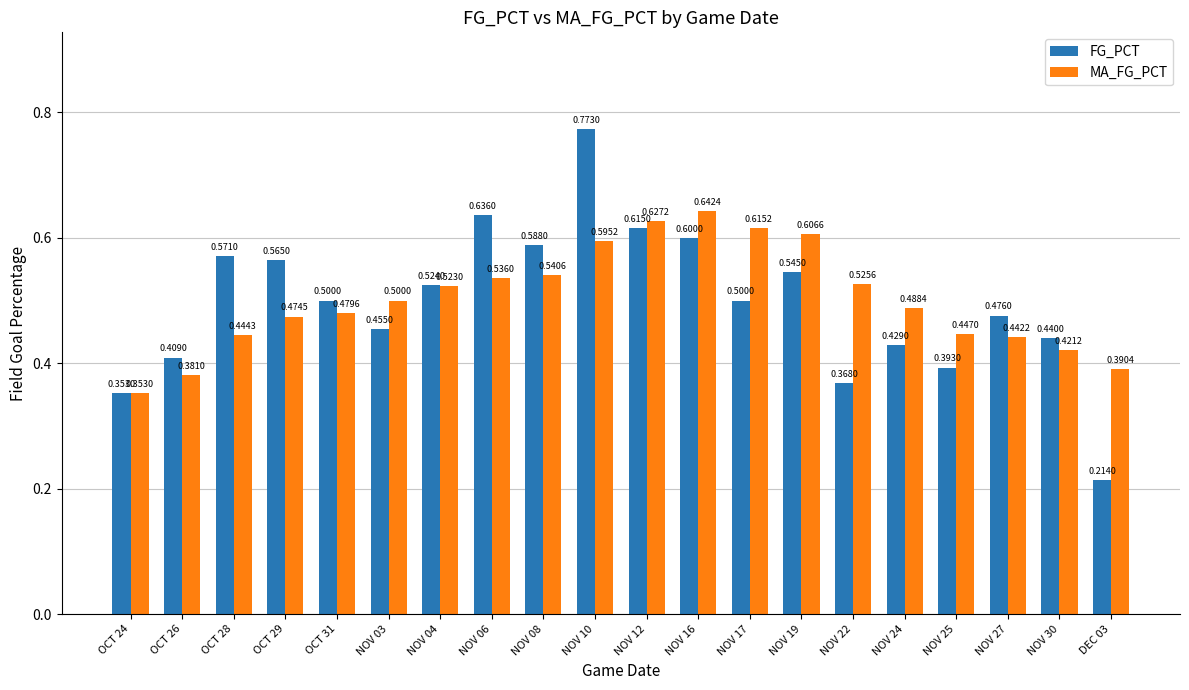

How many categories are shown in the chart?

20